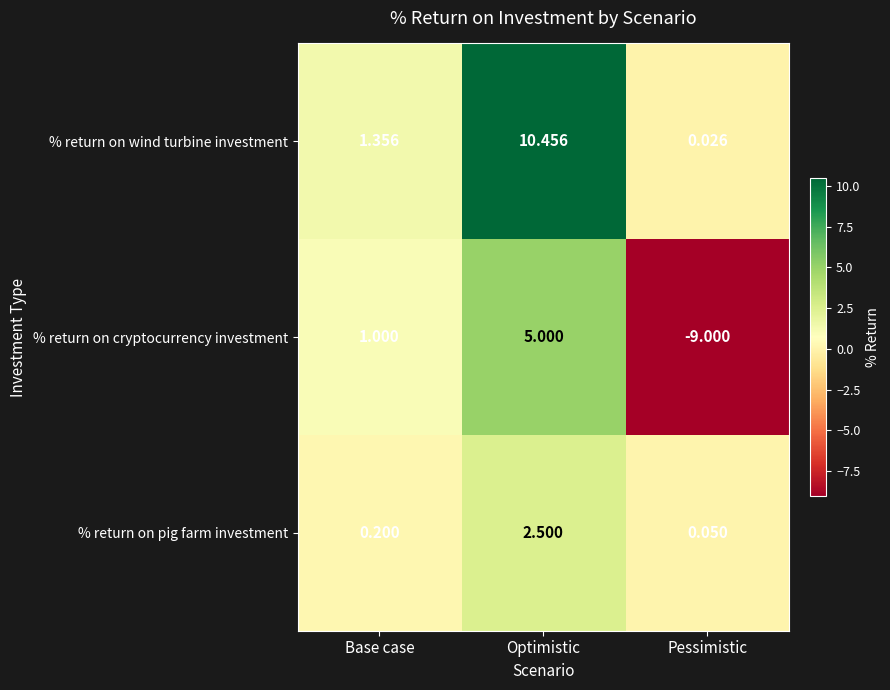

Rank the series by their maximum value, from highest to lowest.

% return on wind turbine investment, % return on cryptocurrency investment, % return on pig farm investment